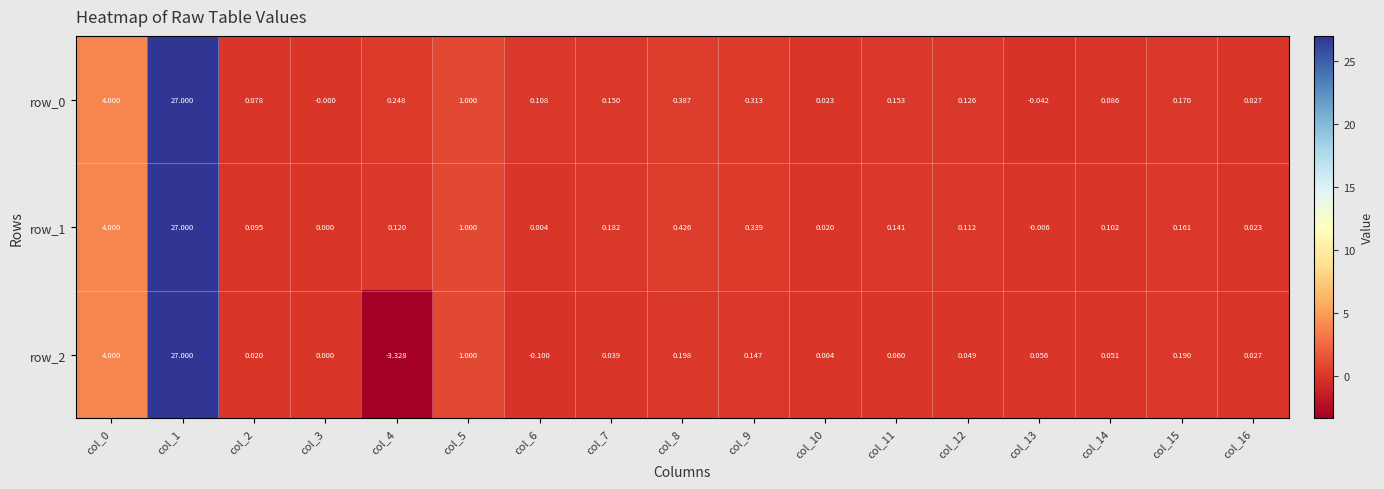

Which category has the lowest value in the row_1 series?

col_13